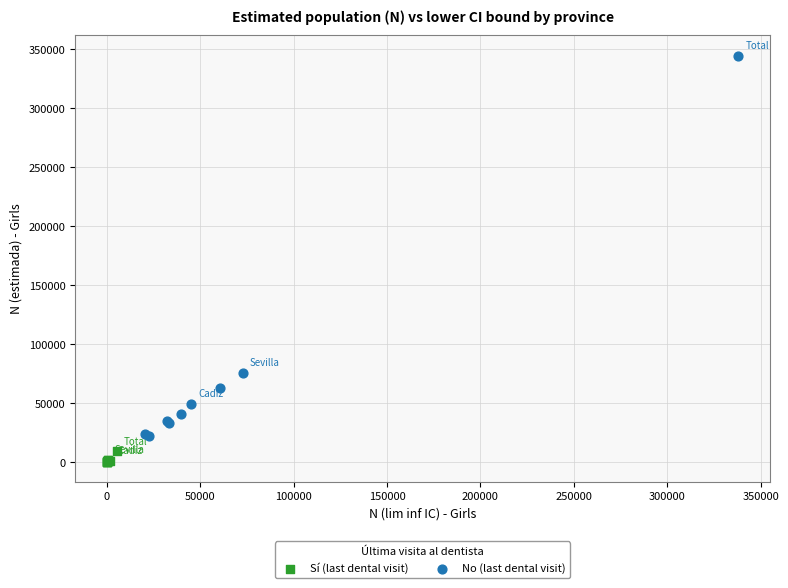

Which series has the widest spread of Y values?

No (last dental visit)